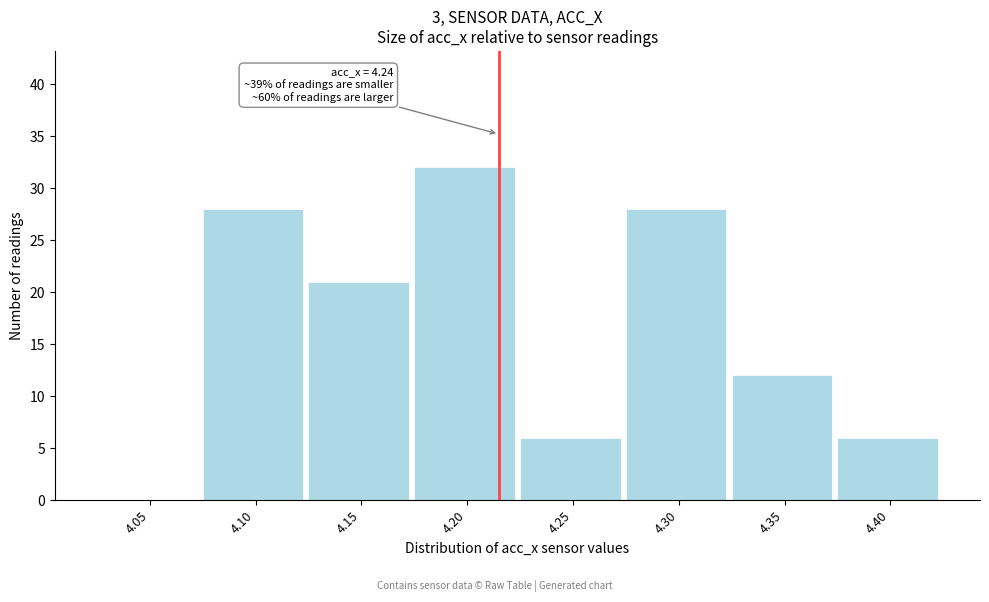

Reading left to right, what are all the values shown in this chart?

4.05=0	4.10=28	4.15=21	4.20=32	4.25=6	4.30=28	4.35=12	4.40=6